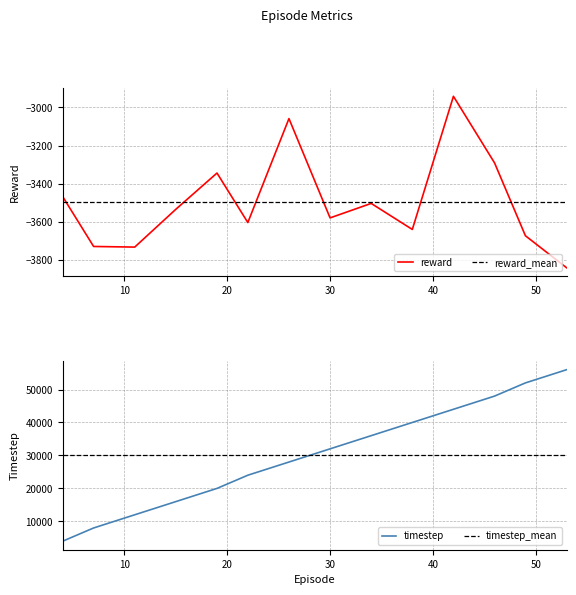

Between 53 and 7, which is larger?

7